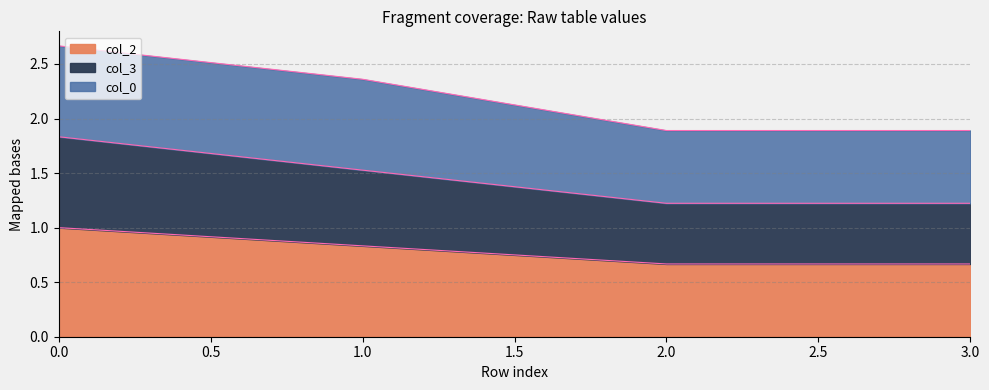

True or false: col_3 and col_2 intersect in this chart.

False